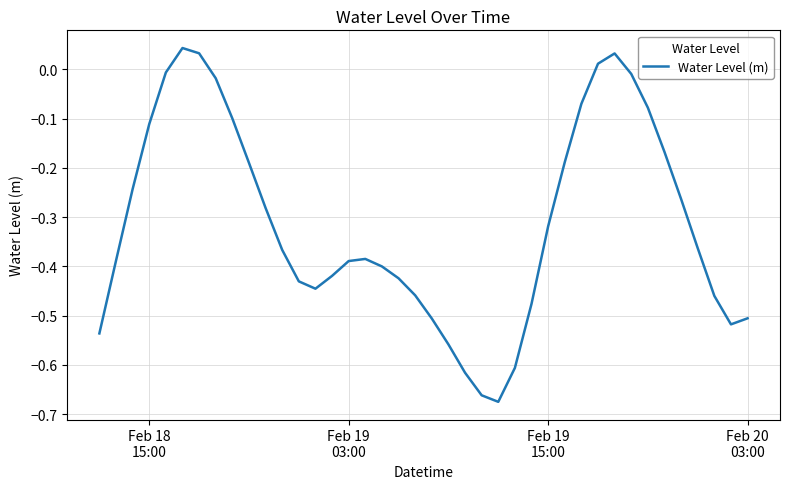

What is the average value?

-0.3